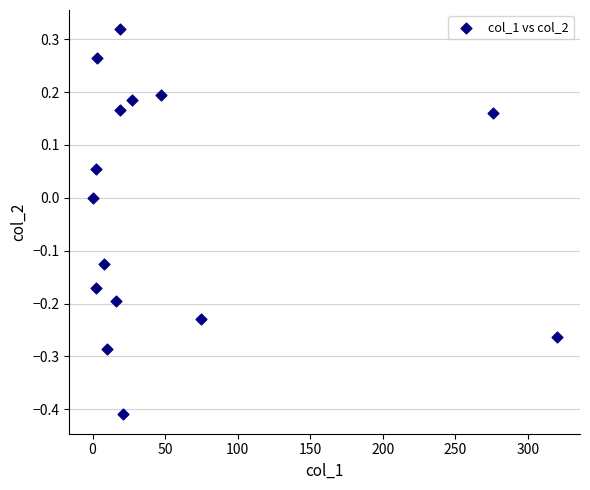

What is the range of Y values (max minus min)?

0.7